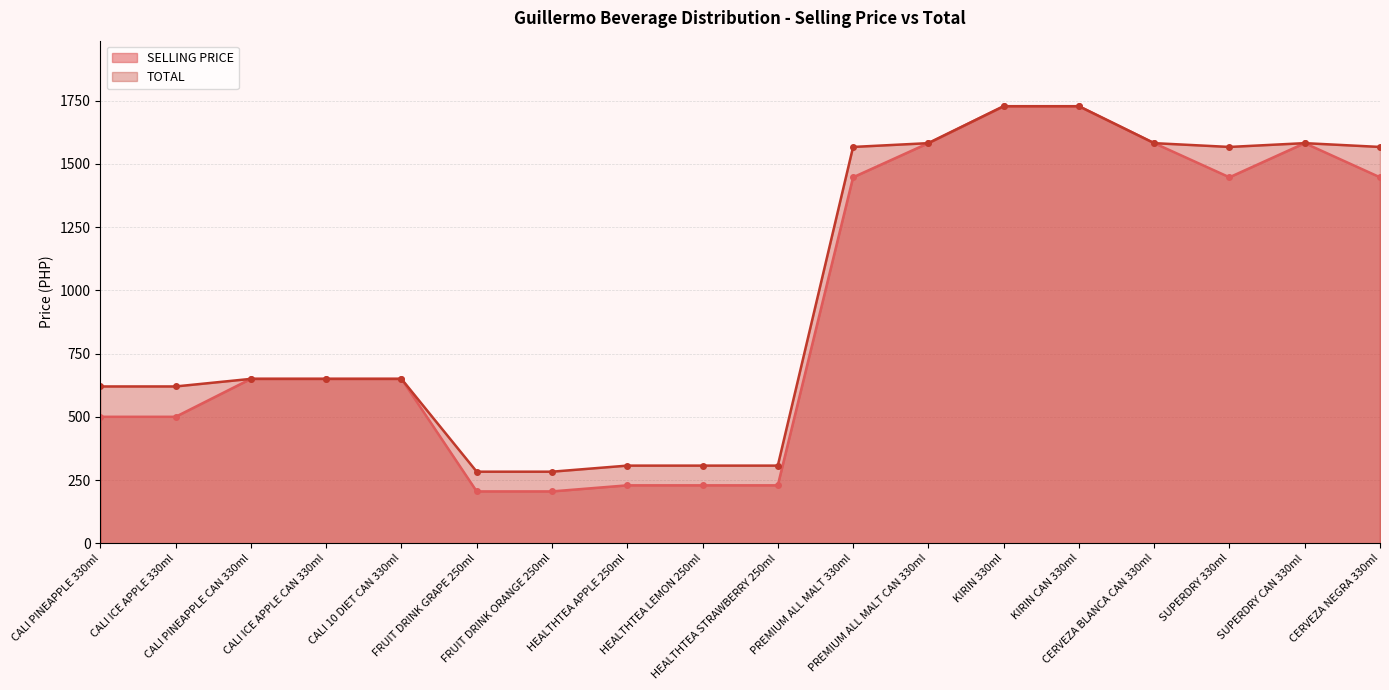

Rank the series by their maximum value, from highest to lowest.

SELLING PRICE, TOTAL